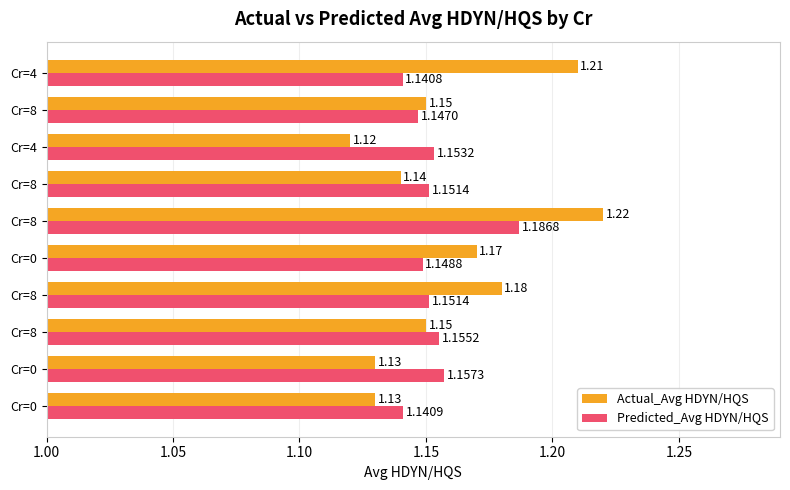

How many categories are shown in the chart?

10